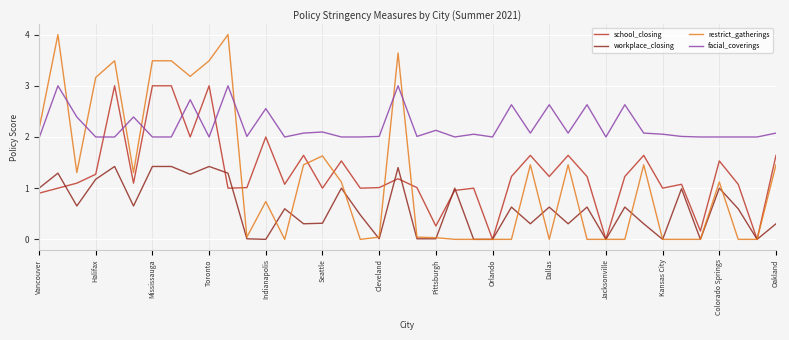

Is this an area chart (filled region under the line)?

No